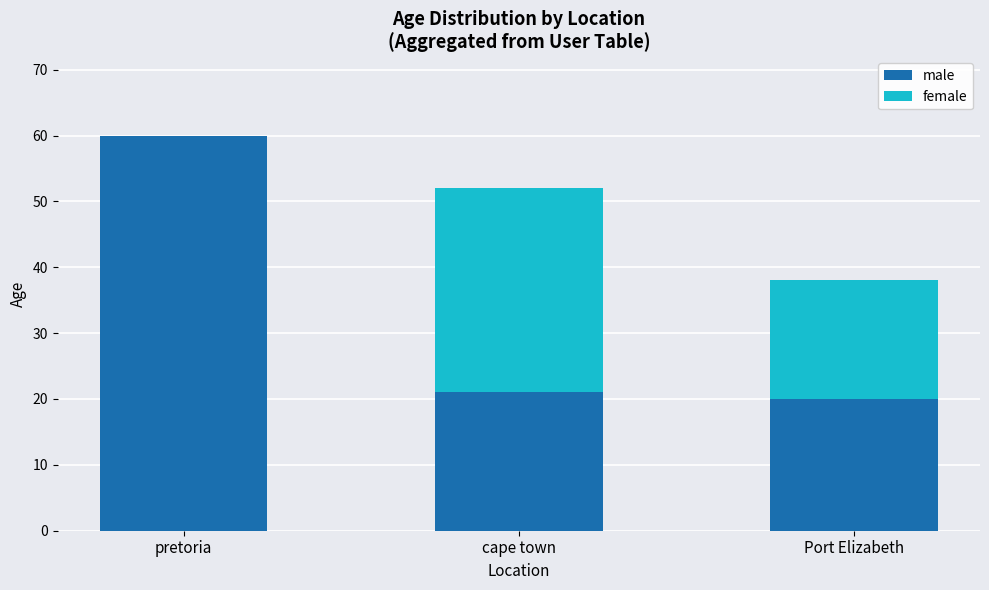

What is the difference between the male values at Port Elizabeth and pretoria?

40